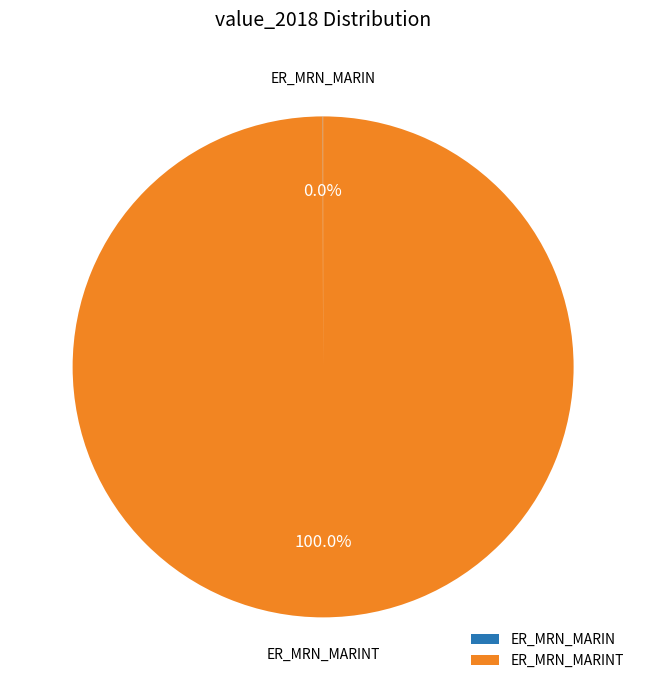

Is there any slice that represents more than half of the pie?

Yes